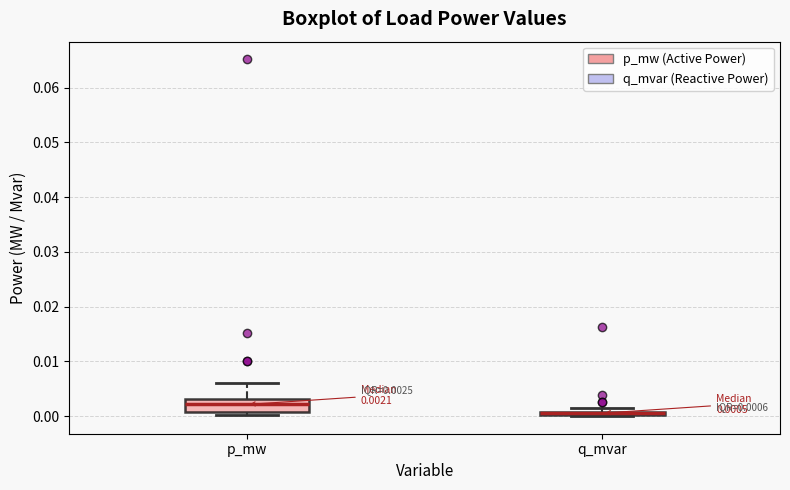

Which box is the tallest, from its lower edge to its upper edge?

p_mw